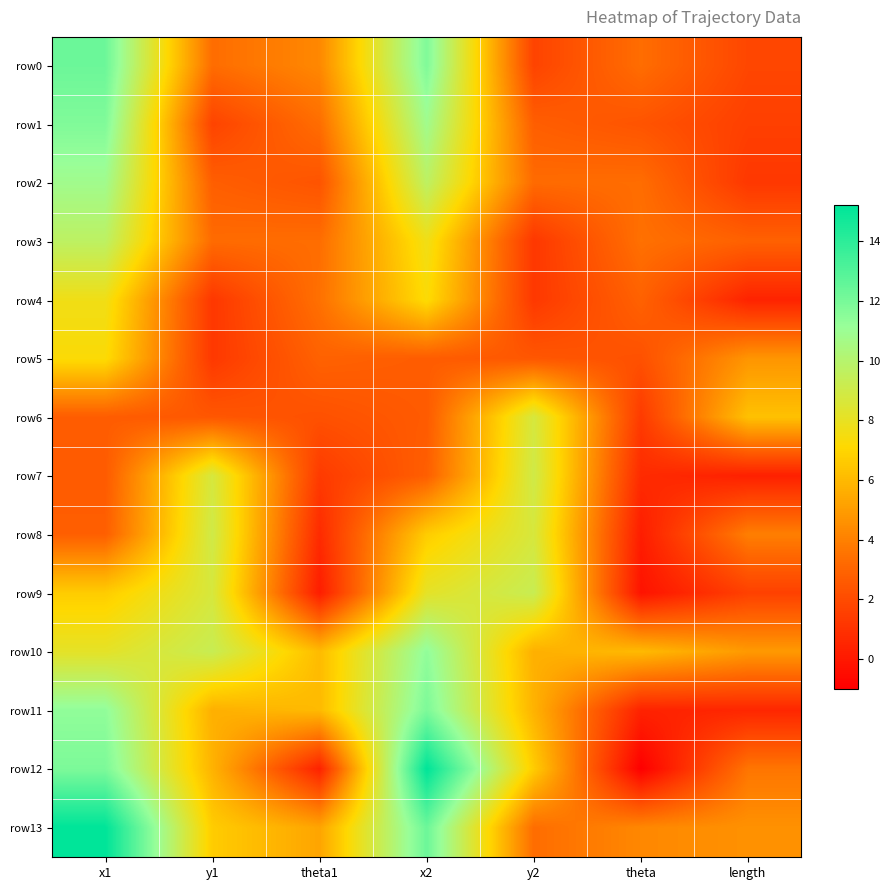

At how many categories does at least one series exceed 3?

7